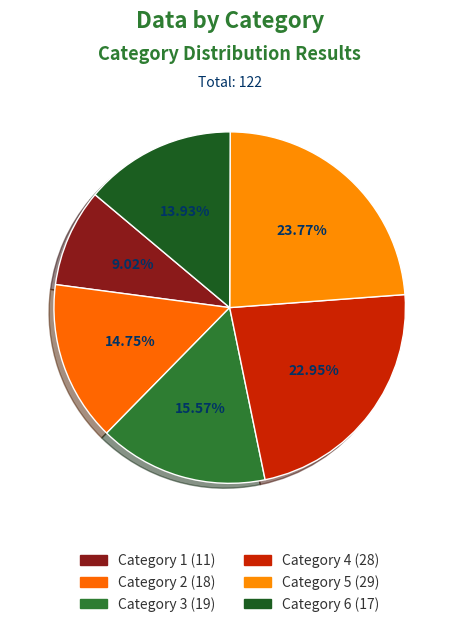

Count the number of slices in the pie.

6